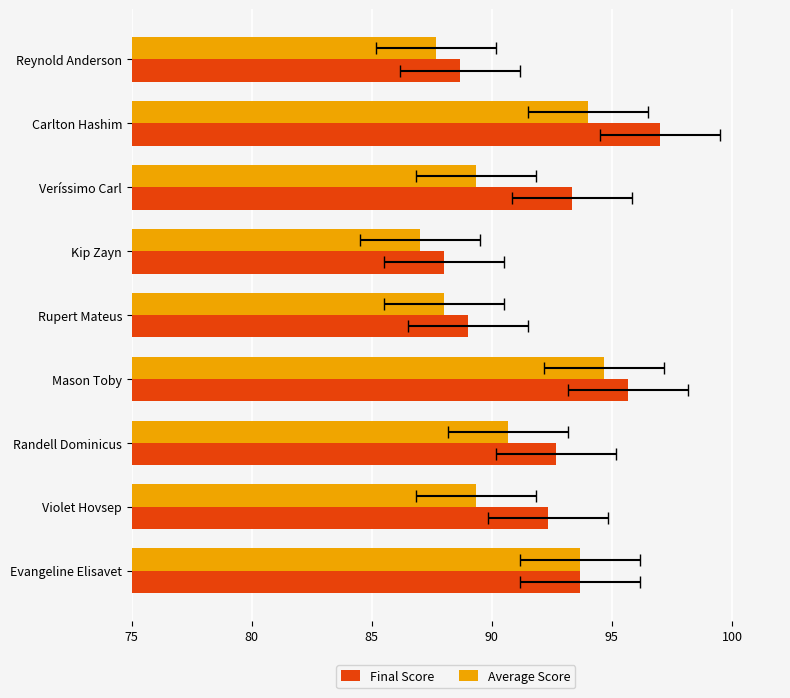

How many bars are there in total?

18